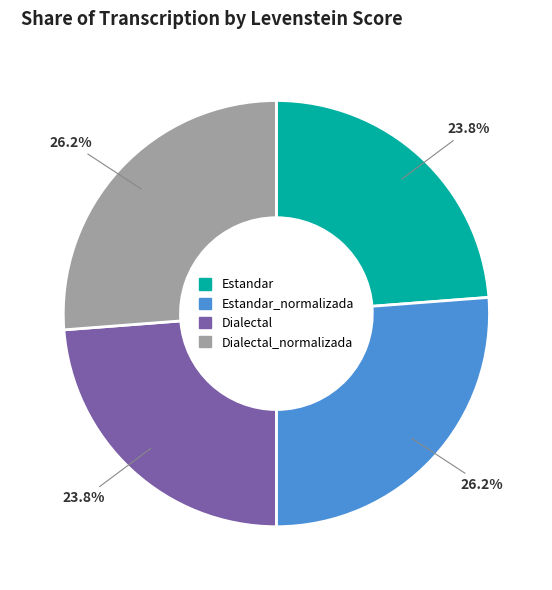

Combined, what portion of the pie is Dialectal_normalizada and Estandar?

50.0%